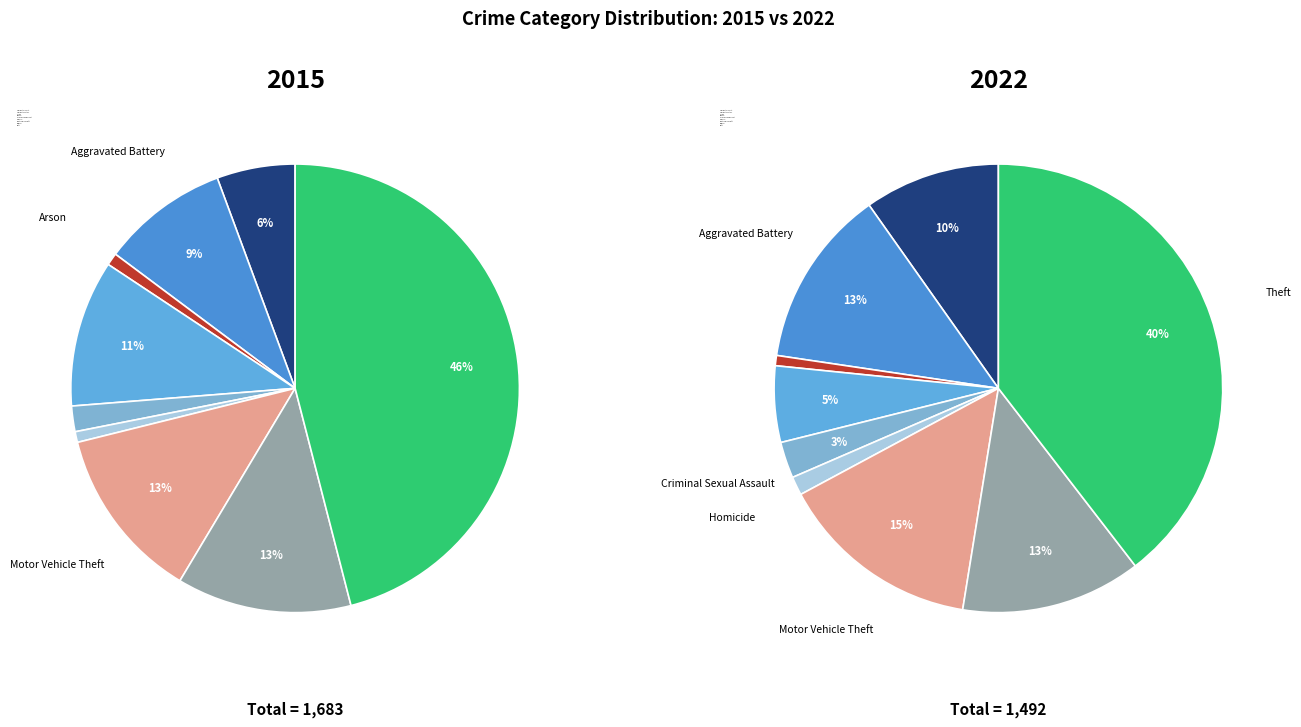

Rank the series by their average value, from highest to lowest.

2015, 2022